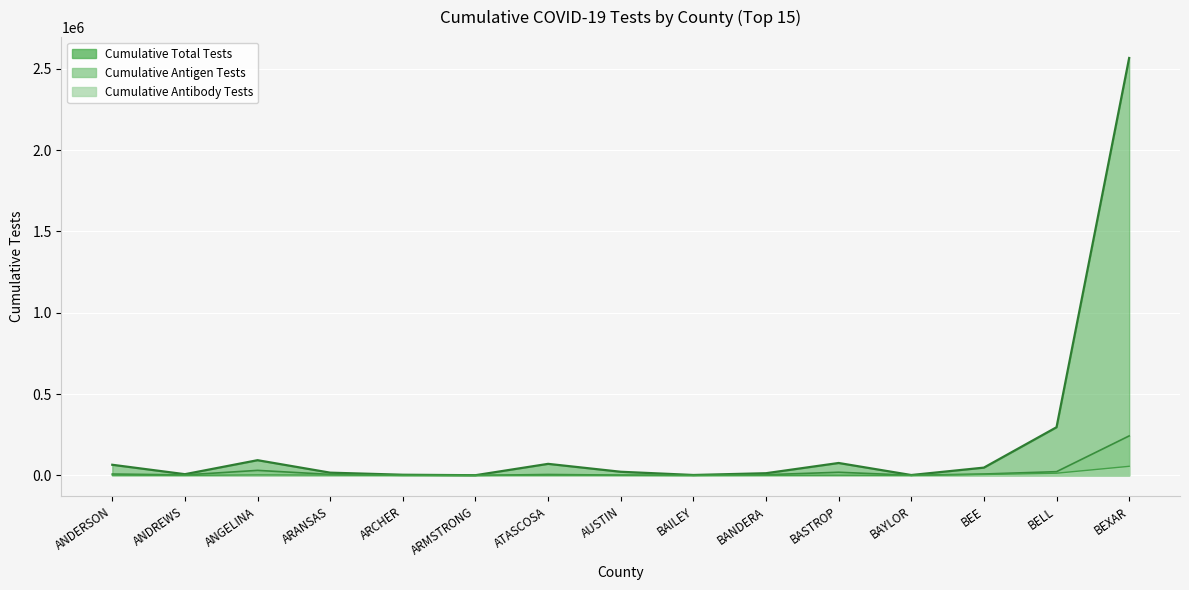

What is the label of the 9th point from the right?

ATASCOSA